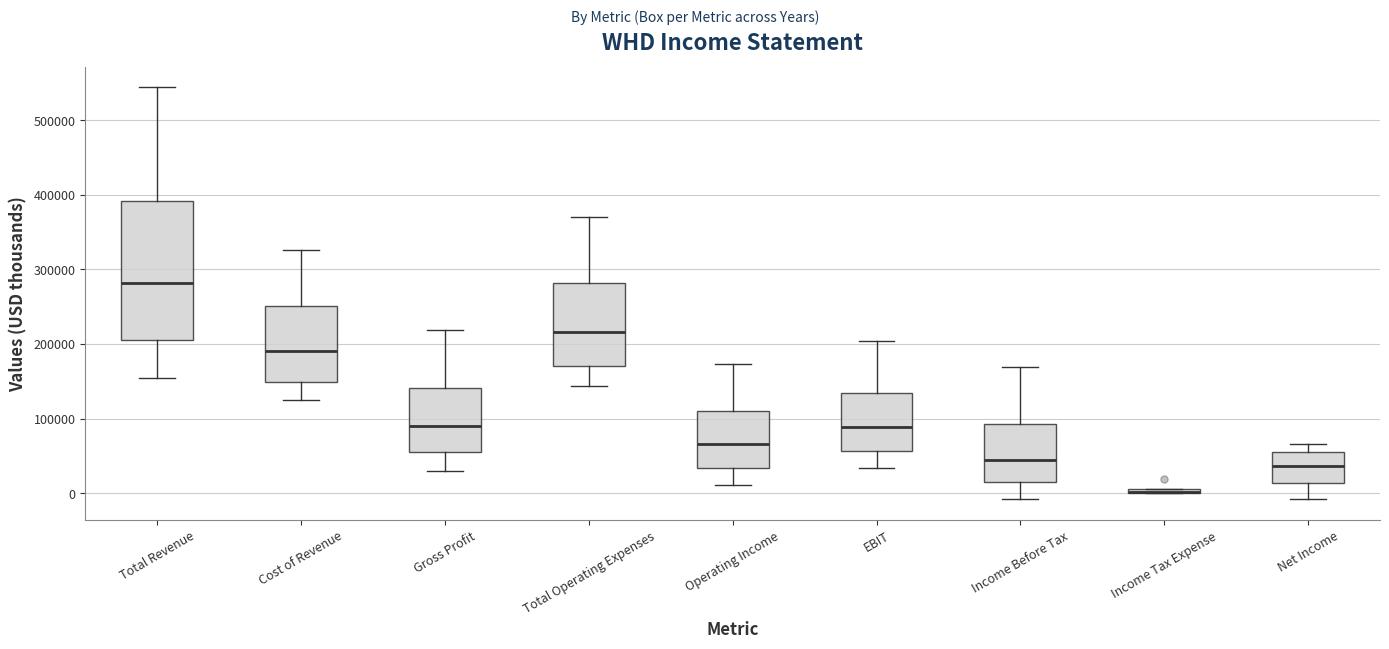

Where does the lower whisker of the box for Net Income end on the y-axis? The values are not printed on the chart, so give them approximately, as read against the axis.

-10000